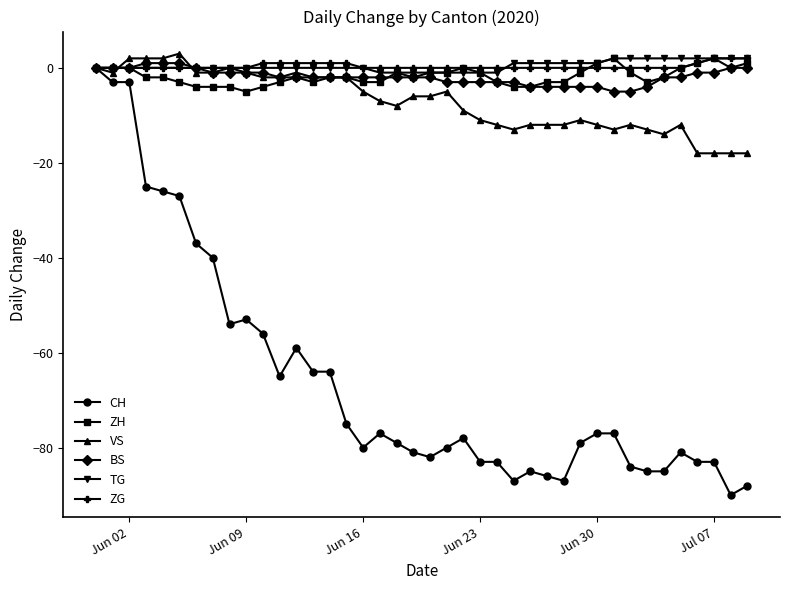

What is the value of the BS point at the 27th from the left?

-4